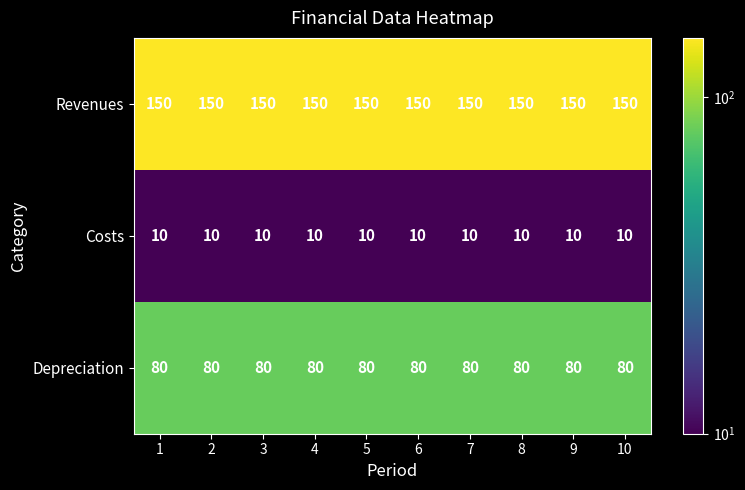

Is the value of Revenues at 10 greater than the value of Costs at 3?

Yes